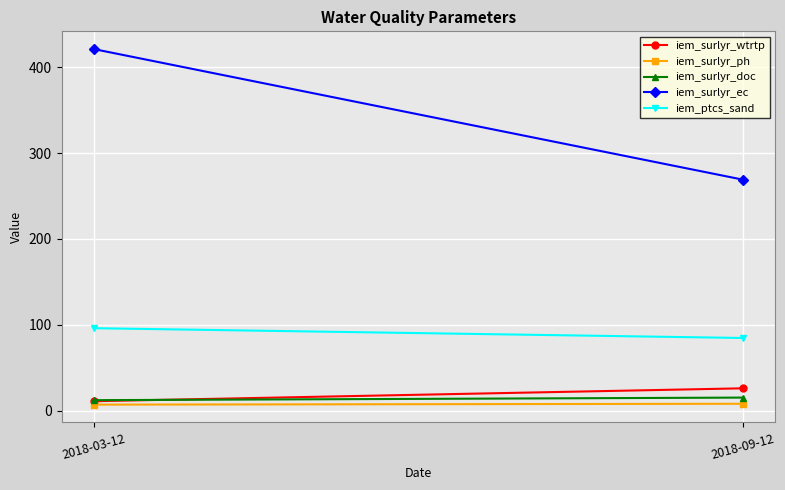

How many lines are shown in the chart?

5